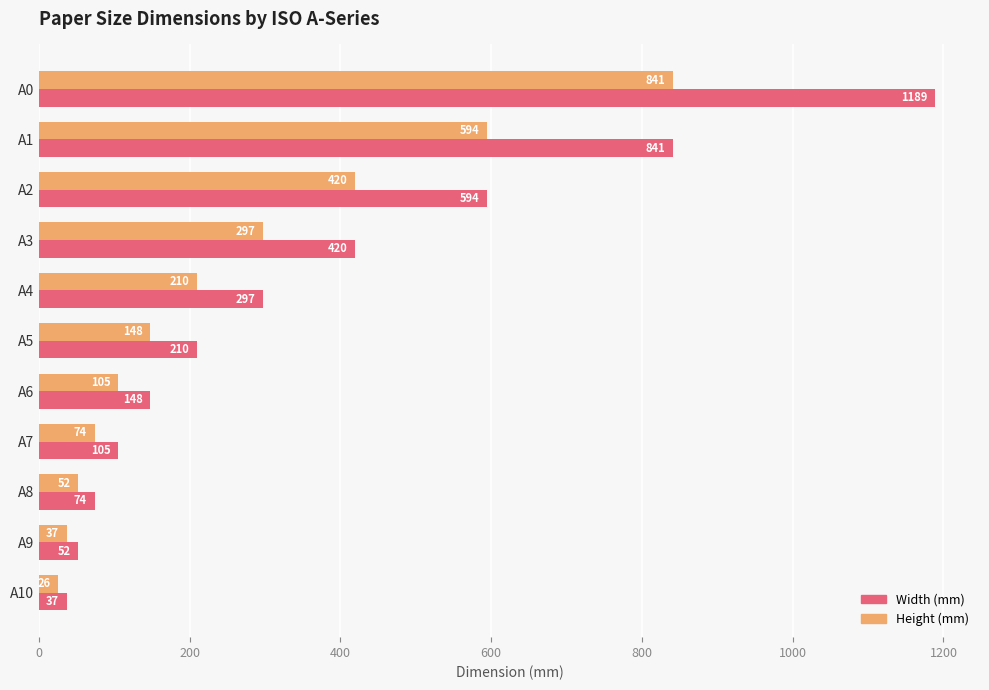

At which category is the sum across all series the highest?

A0